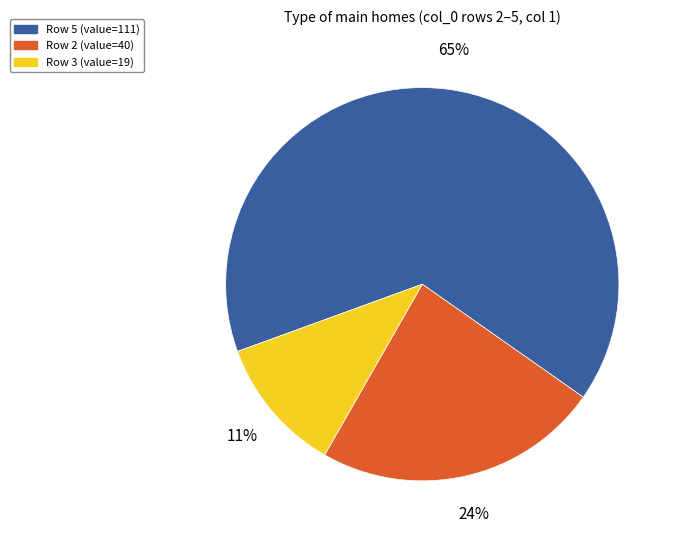

To the nearest percent, what percentage of the pie is Row 2 (value=40)?

24%